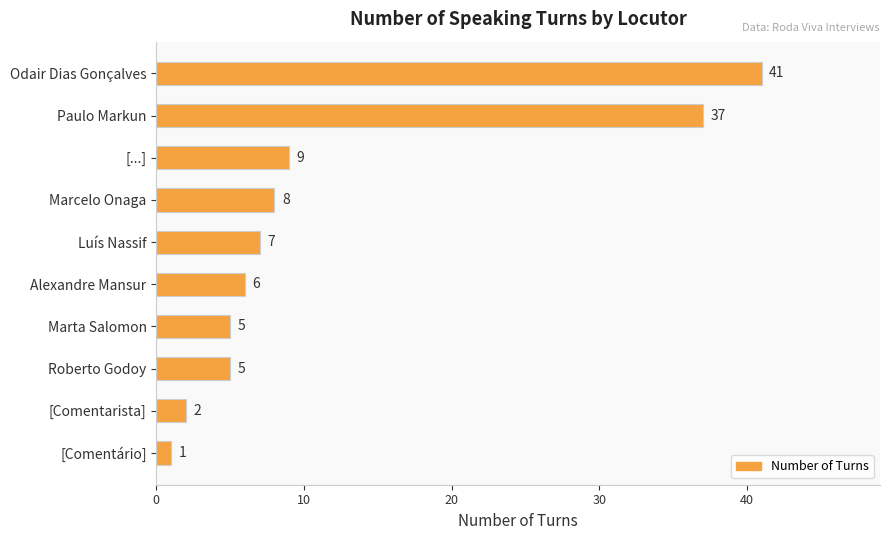

What is the smallest value displayed?

1